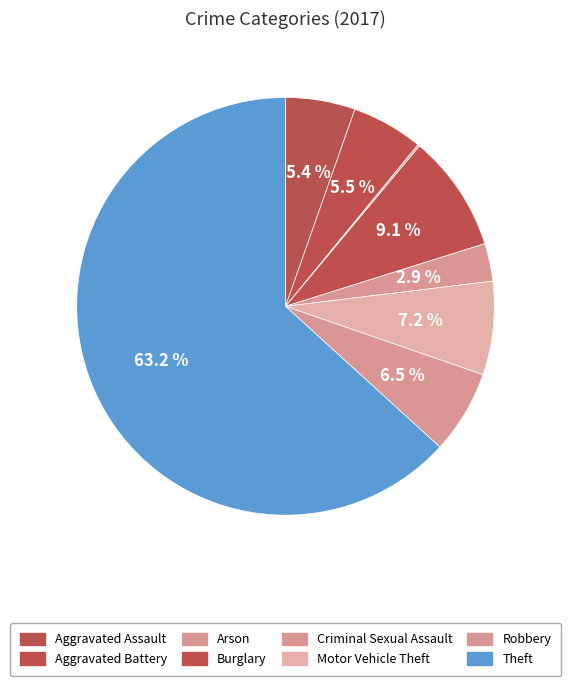

Combined, do Aggravated Assault and Robbery account for over 50%?

No